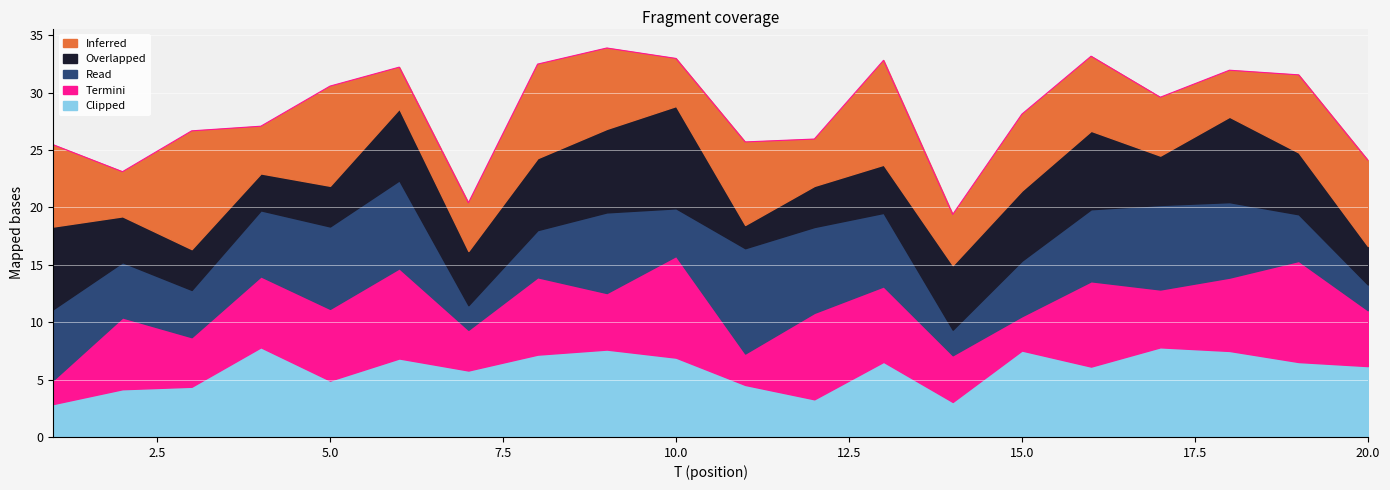

The value of x6 at 13 is 6.5. True or false?

True